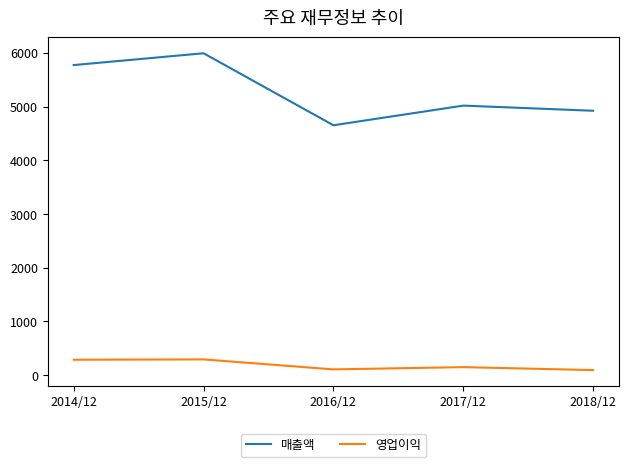

True or false: 영업이익 and 매출액 intersect in this chart.

False